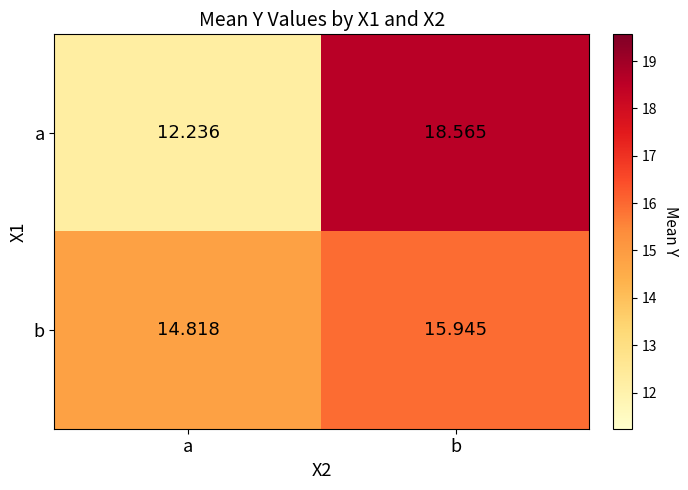

Where does the b series first go above 15?

b